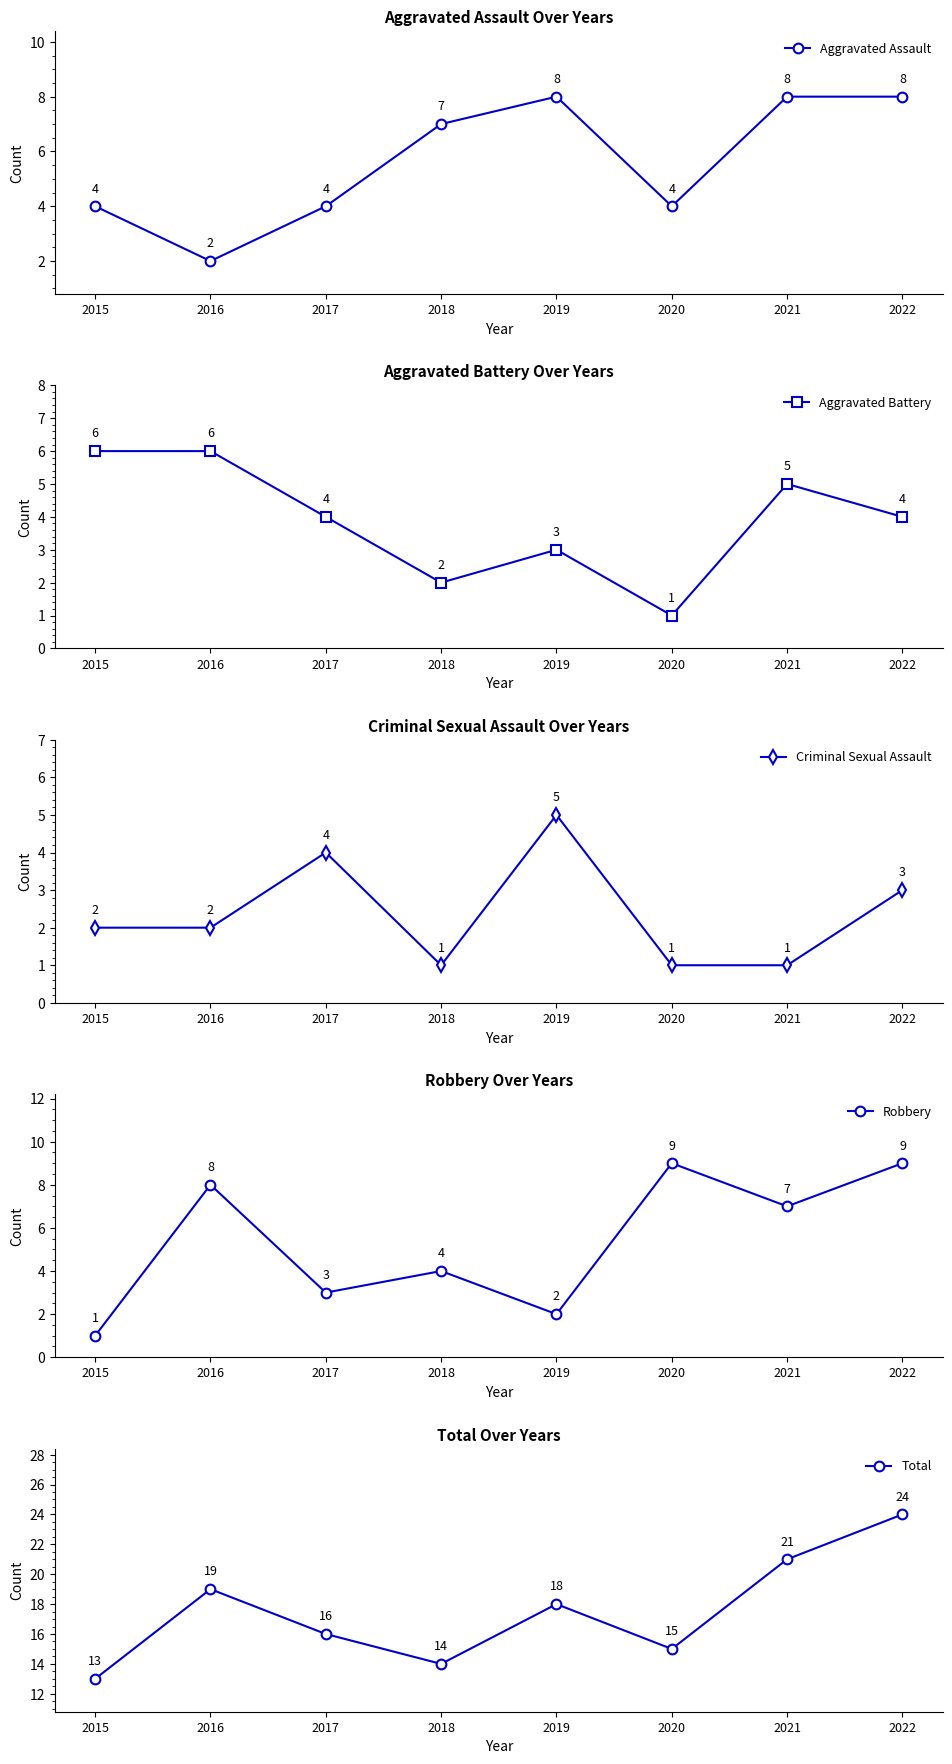

List the series in order of their peak value, highest first.

Total, Robbery, Aggravated Assault, Aggravated Battery, Criminal Sexual Assault